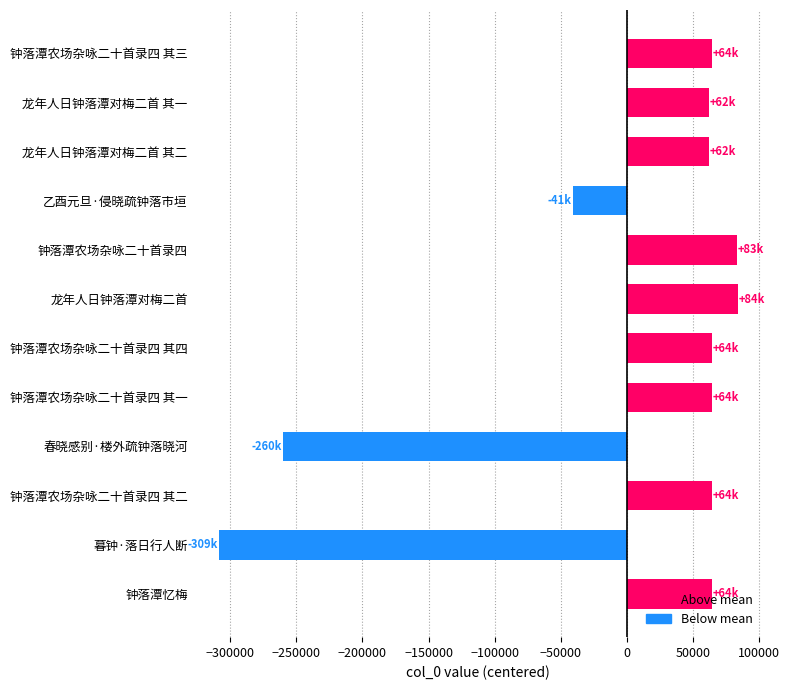

How many positive values are there?

9